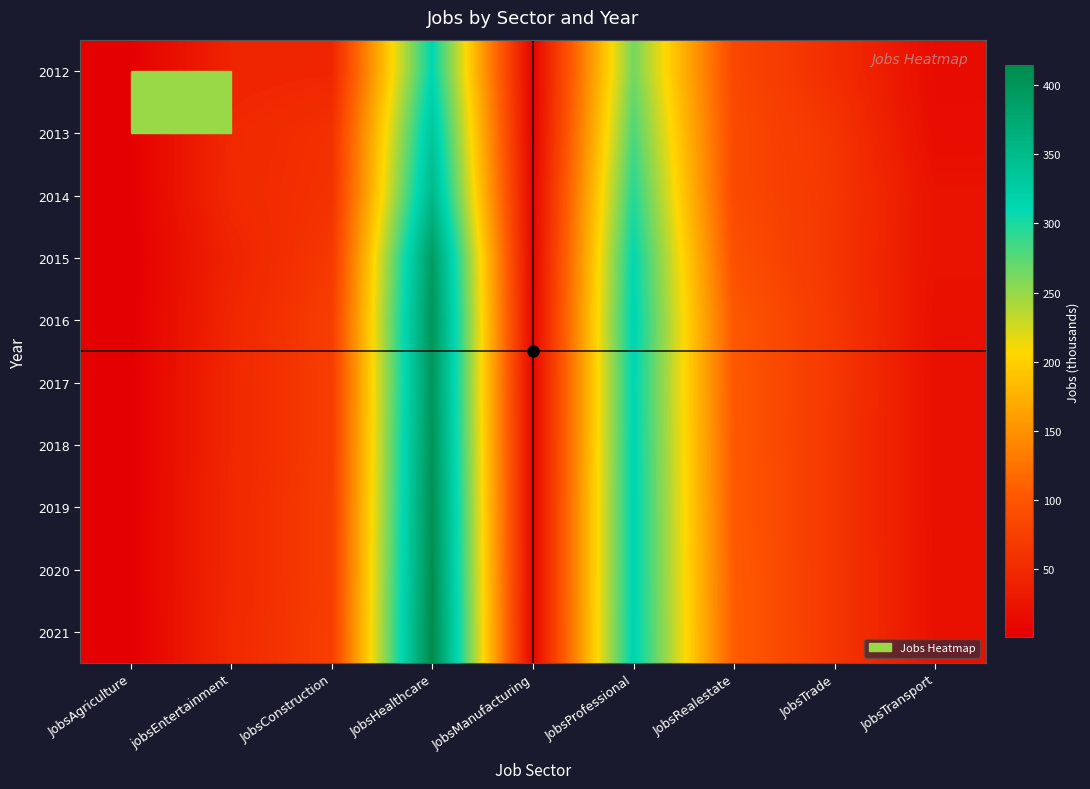

What is the greatest value displayed?

414